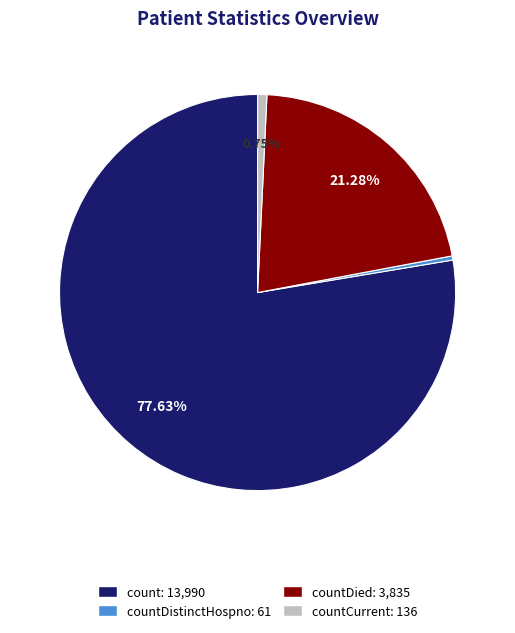

How many slices are in this pie chart?

4